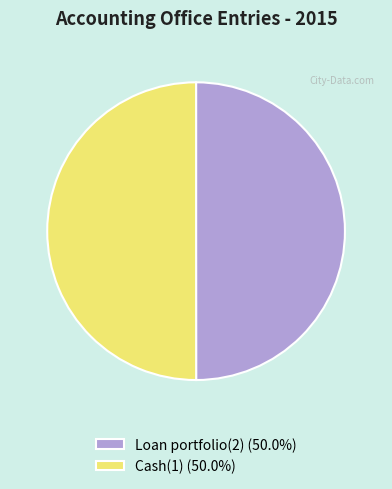

Is it true that Cash(1) is 50% of the pie?

True